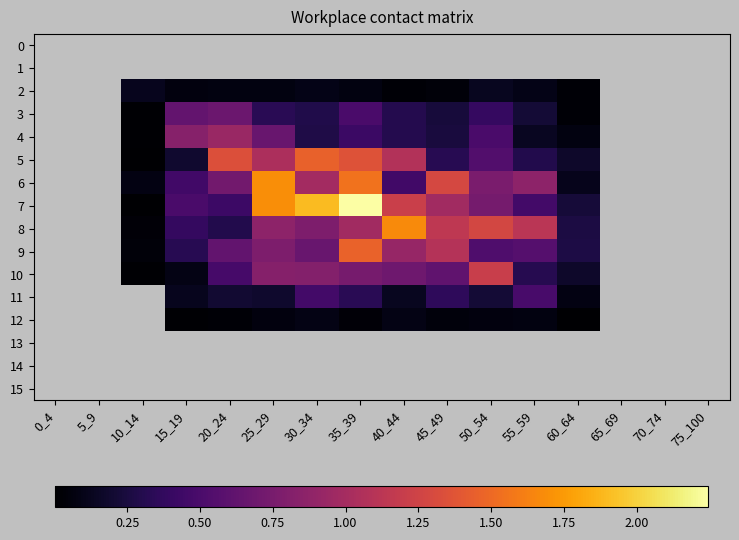

Between 30_34 and 65_69, which is larger?

30_34